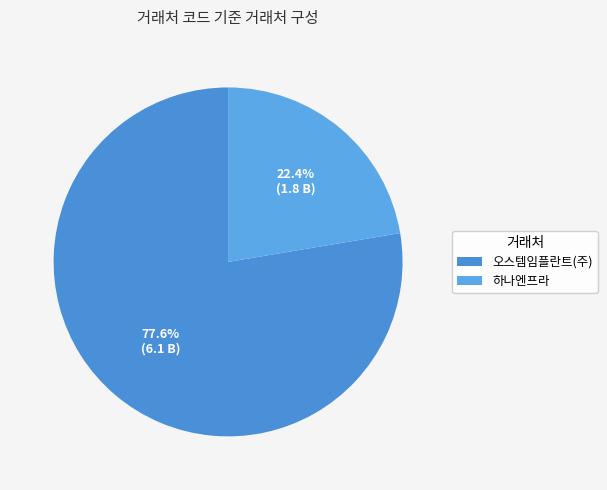

Rank the categories by value from highest to lowest.

오스템임플란트(주), 하나엔프라